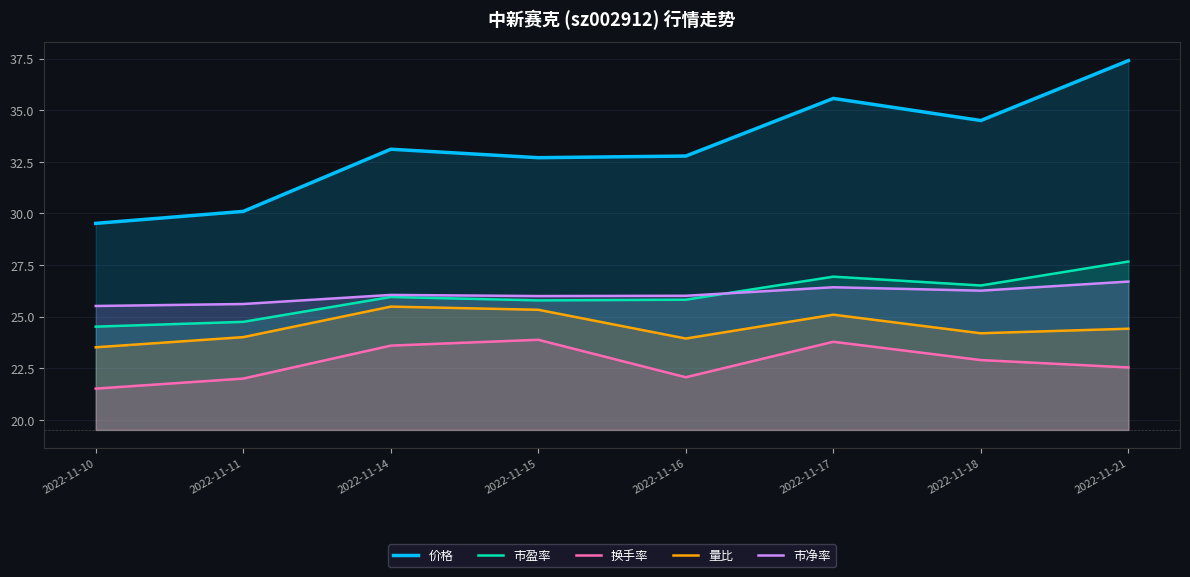

Reading left to right, list all the values displayed in this chart.

价格: 2022-11-10=29.5	2022-11-11=30.1	2022-11-14=33.1	2022-11-15=32.7	2022-11-16=32.8	2022-11-17=35.6	2022-11-18=34.5	2022-11-21=37.4
市盈率: 2022-11-10=24.5	2022-11-11=24.8	2022-11-14=26.0	2022-11-15=25.8	2022-11-16=25.8	2022-11-17=26.9	2022-11-18=26.5	2022-11-21=27.7
换手率: 2022-11-10=21.5	2022-11-11=22.0	2022-11-14=23.6	2022-11-15=23.9	2022-11-16=22.1	2022-11-17=23.8	2022-11-18=22.9	2022-11-21=22.5
量比: 2022-11-10=23.5	2022-11-11=24.0	2022-11-14=25.5	2022-11-15=25.3	2022-11-16=23.9	2022-11-17=25.1	2022-11-18=24.2	2022-11-21=24.4
市净率: 2022-11-10=25.5	2022-11-11=25.6	2022-11-14=26.1	2022-11-15=26.0	2022-11-16=26.0	2022-11-17=26.4	2022-11-18=26.3	2022-11-21=26.7